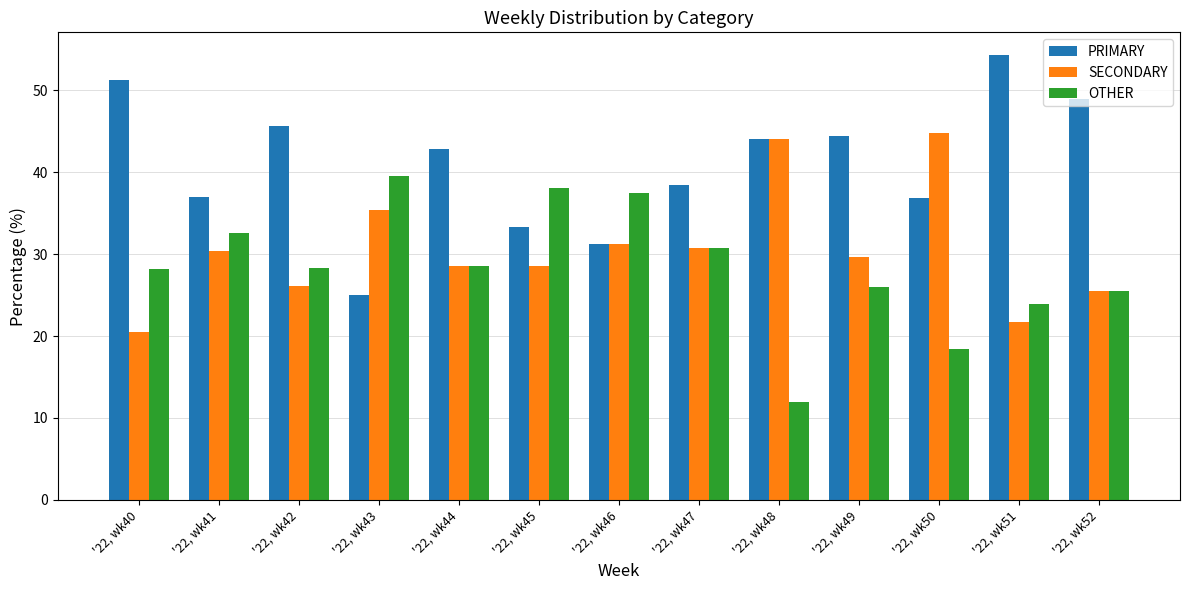

Which category has the highest value in the OTHER series?

'22, wk43